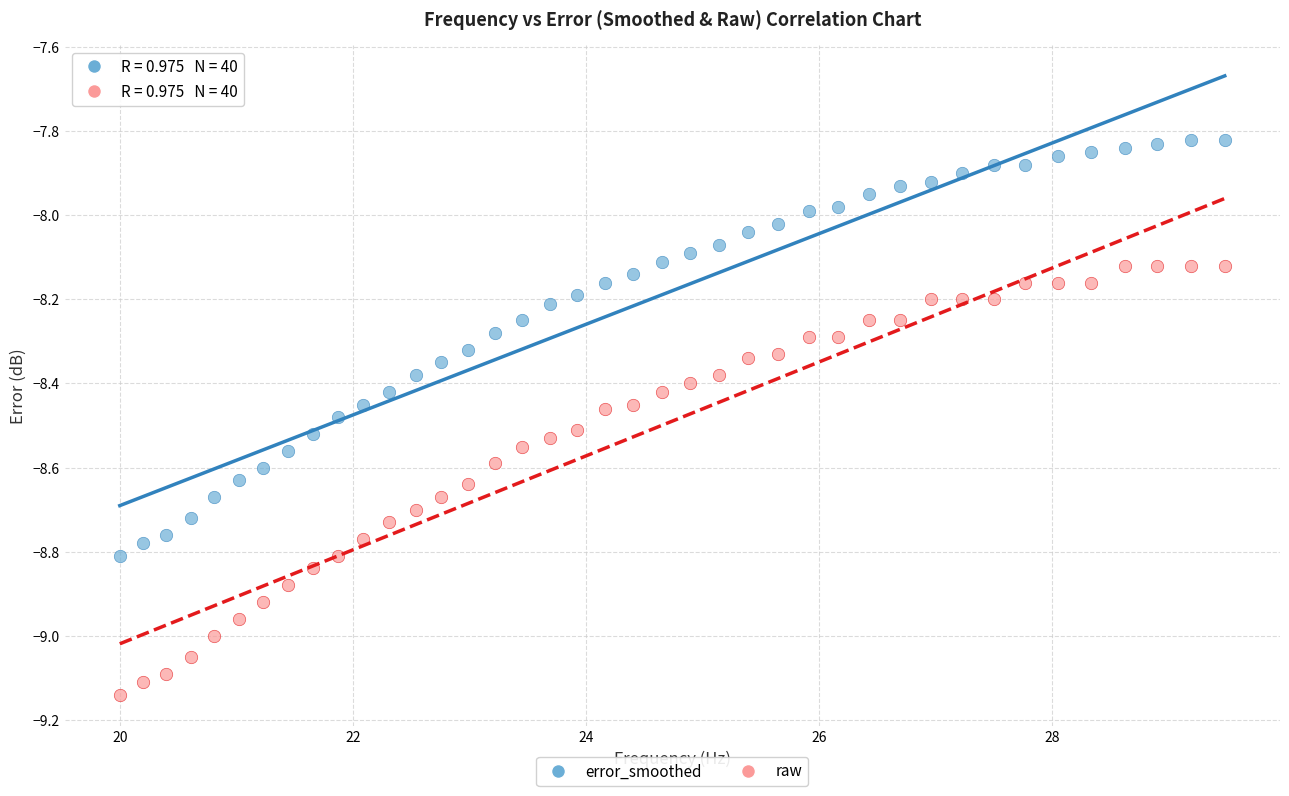

Which series reaches the minimum Y coordinate?

raw